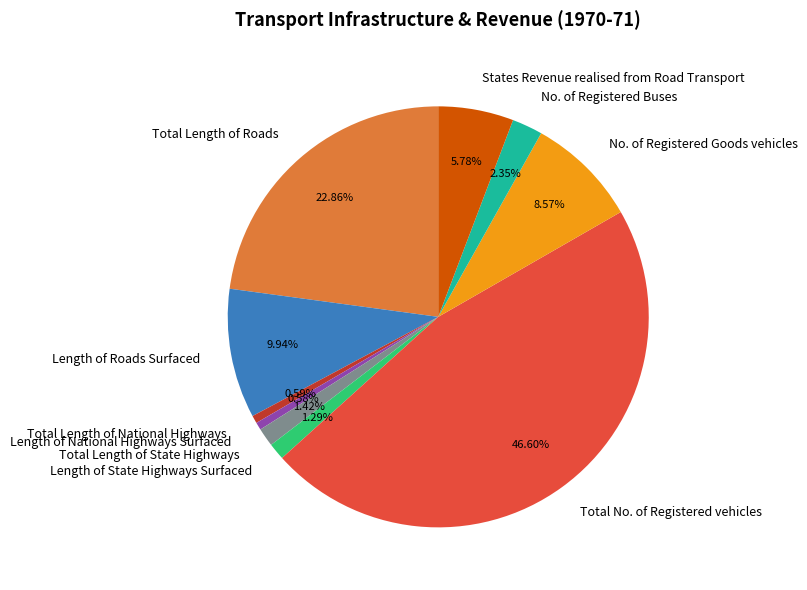

To the nearest percent, what is the difference between the largest and smallest slice percentages?

46%